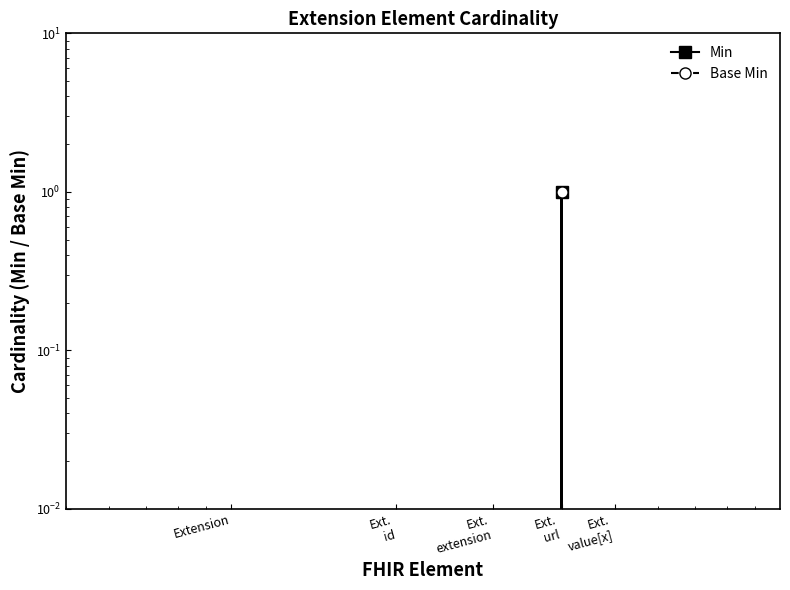

Where is the first local maximum for Min?

Ext.
url